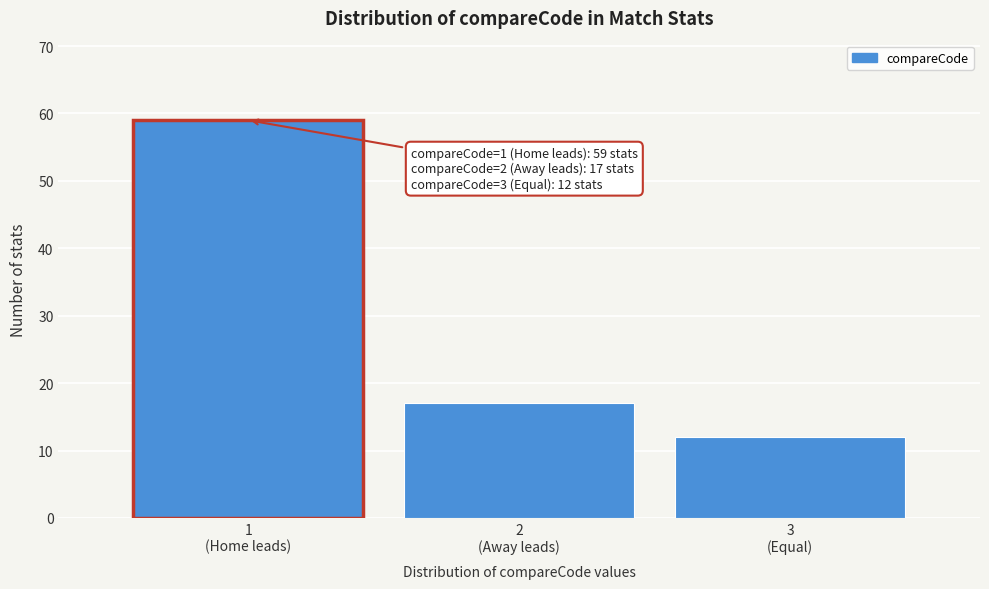

Reading left to right, transcribe all the data shown in this chart.

59	17	12